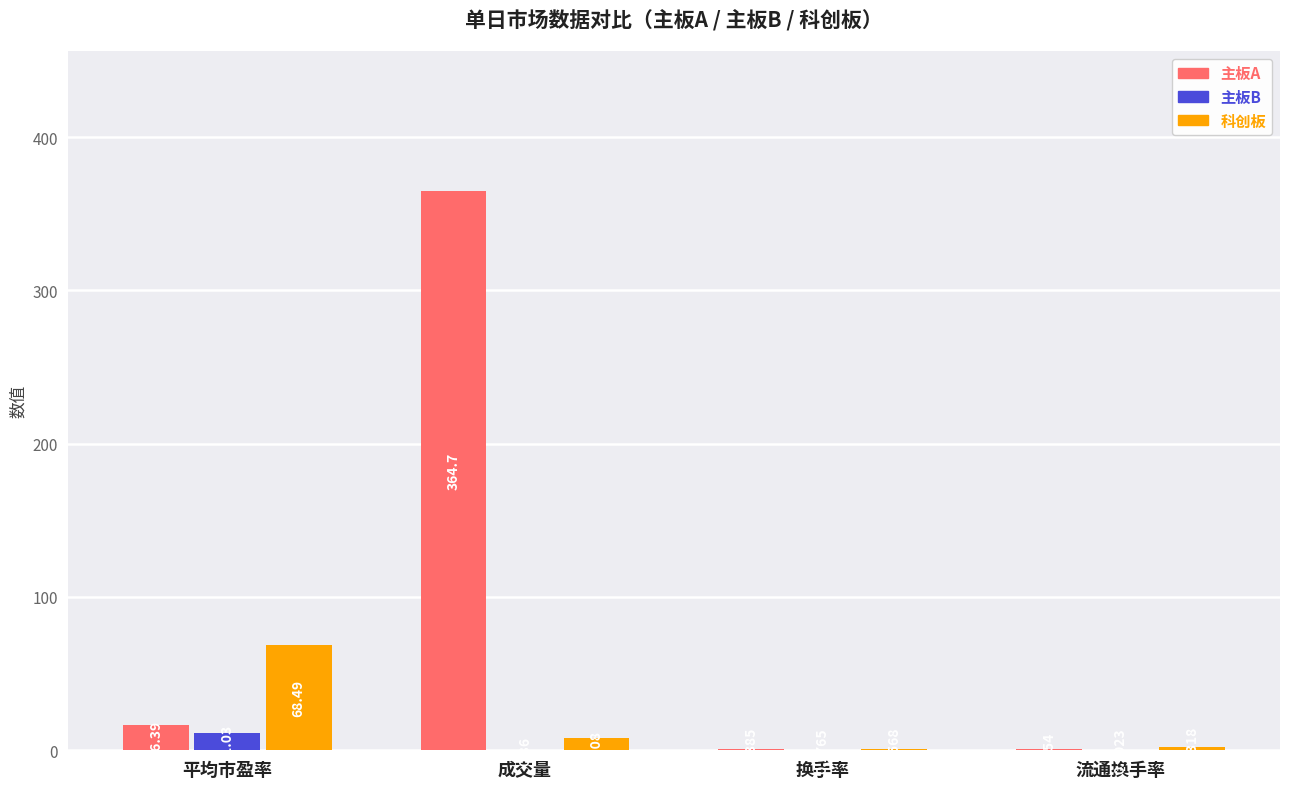

Which series changed the most between 平均市盈率 and 流通换手率?

科创板